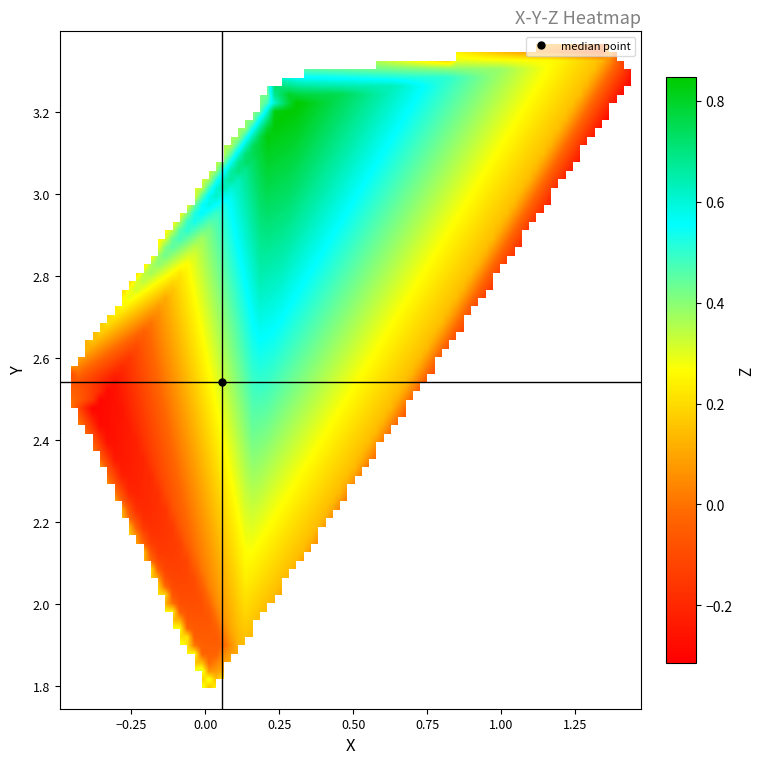

At which label does Z first exceed 0?

X